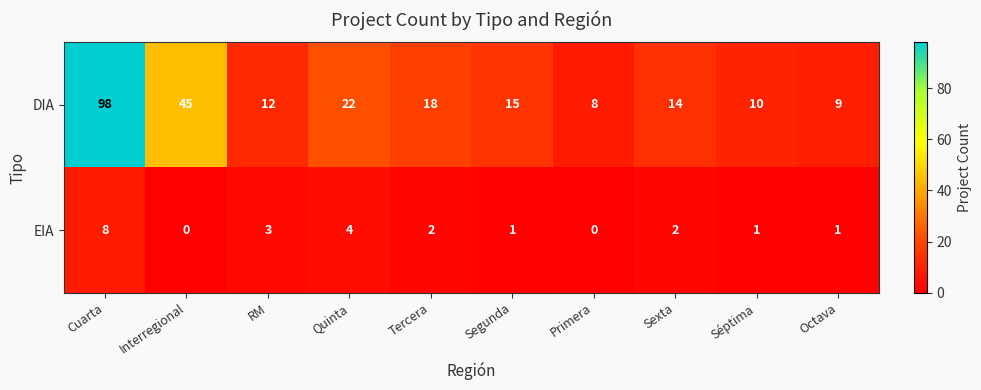

Rank the series by their maximum value, from lowest to highest.

EIA, DIA